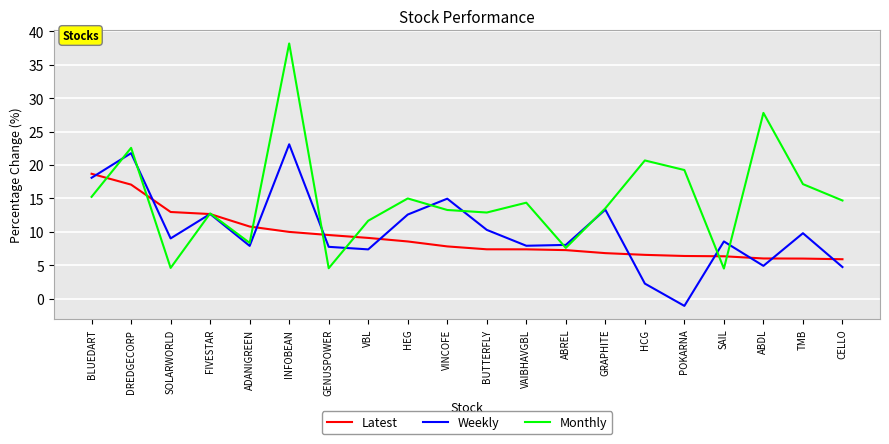

Does the chart have visible grid lines?

Yes